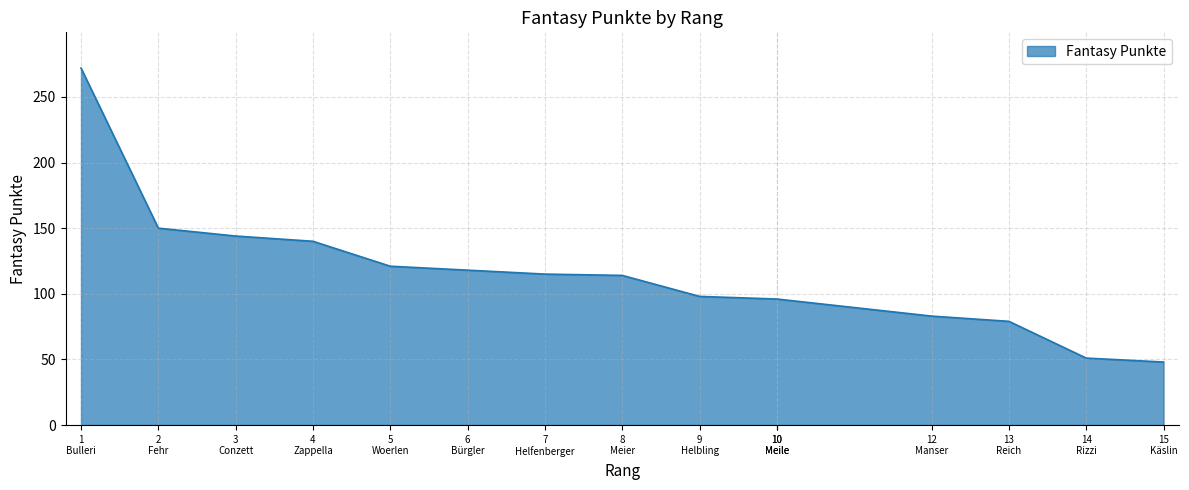

What position from the right is 12
Manser?

4